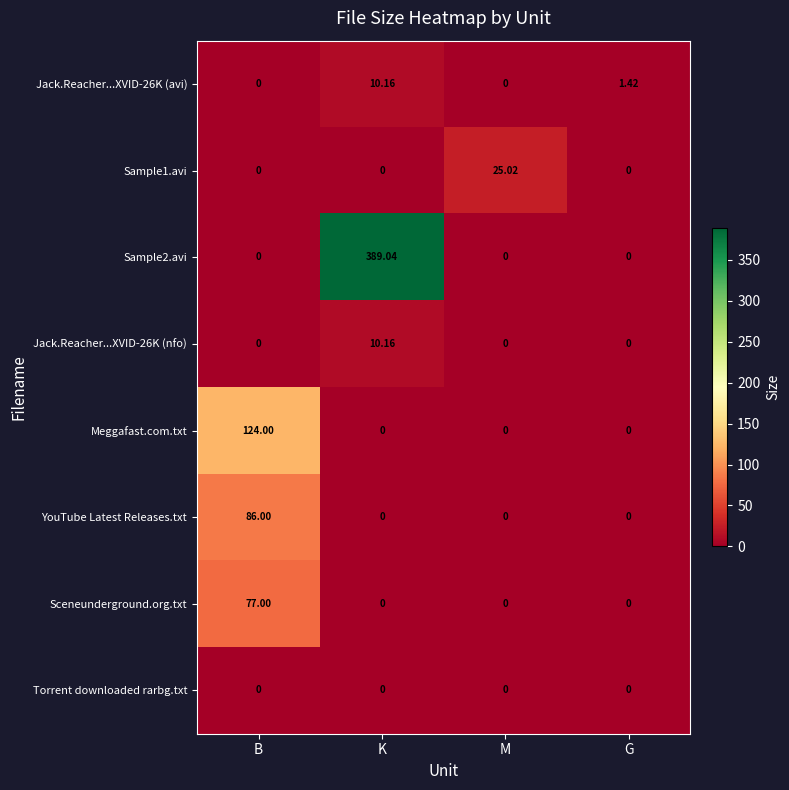

At which category is the sum across all series the highest?

K